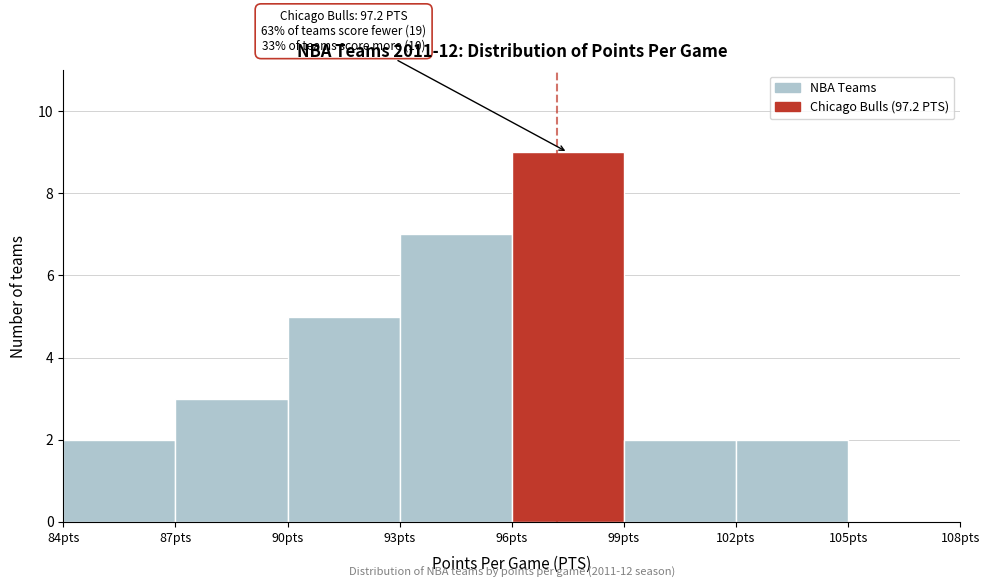

Which range on the x-axis has the tallest bar?

96 to 99